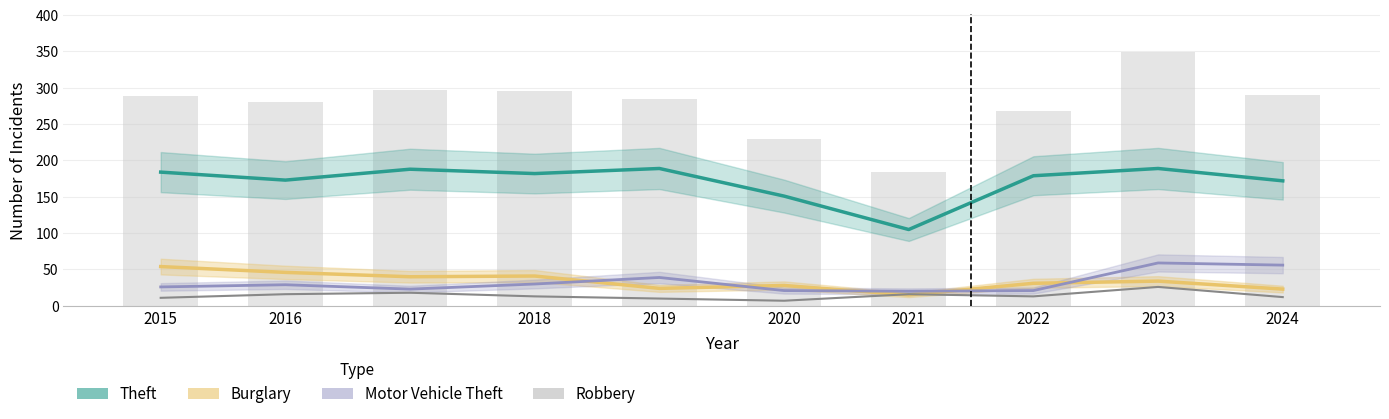

Between 2019 and 2021, which series saw the biggest shift?

Theft